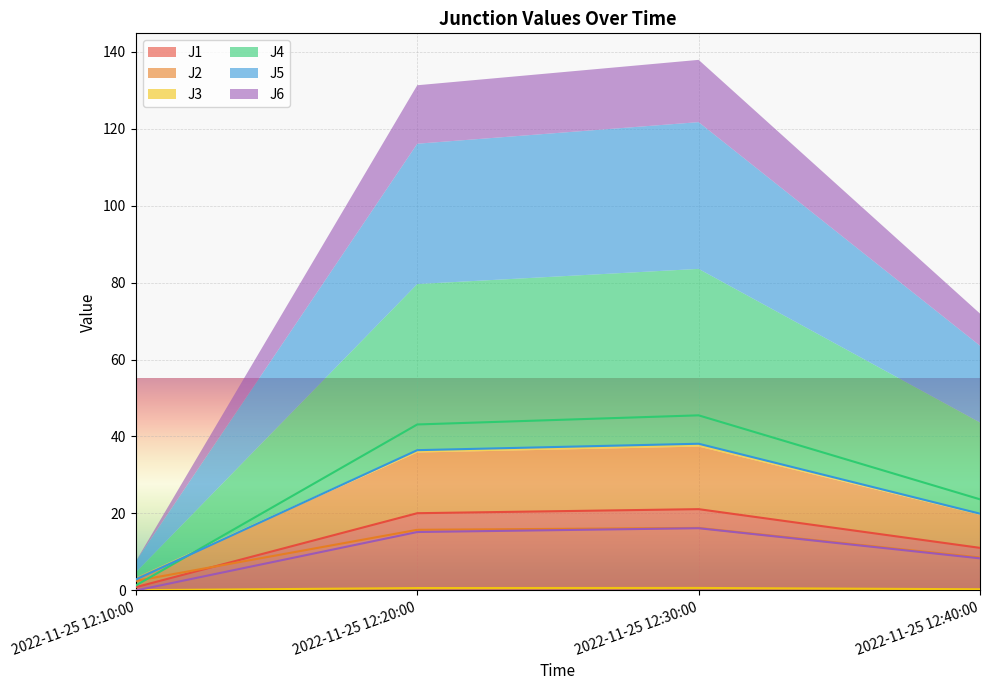

Is the value of J5 at 2022-11-25 12:10:00 greater than the value of J6 at 2022-11-25 12:20:00?

No